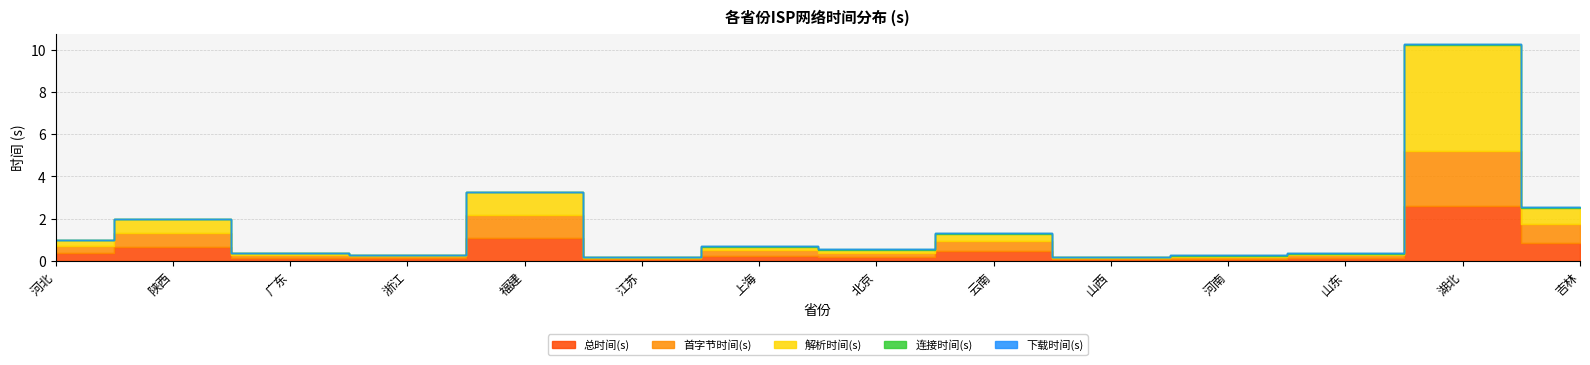

Which series has the widest spread of values?

解析时间(s)